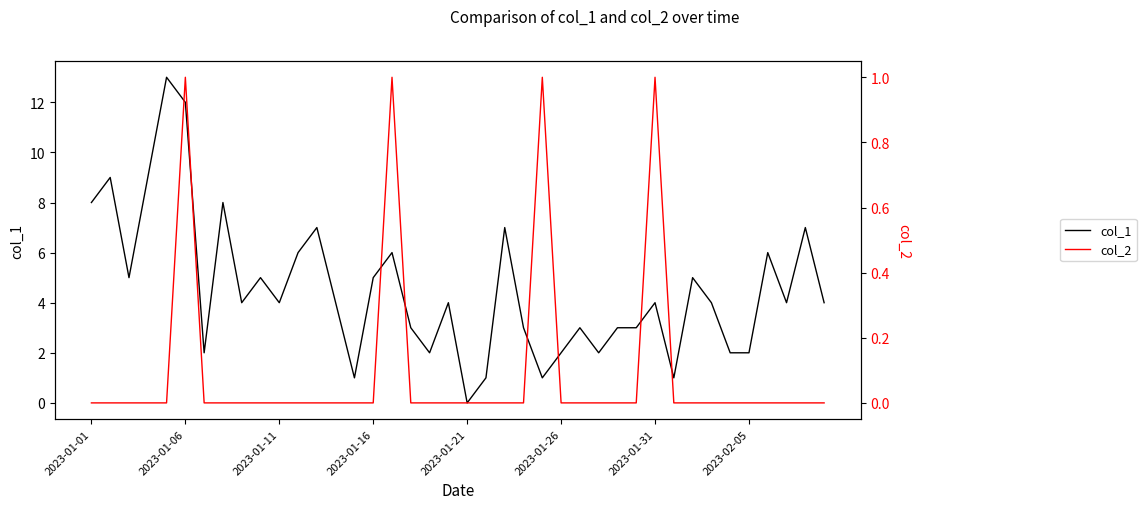

What is the difference between the second highest and second lowest values in the col_1 series?

11